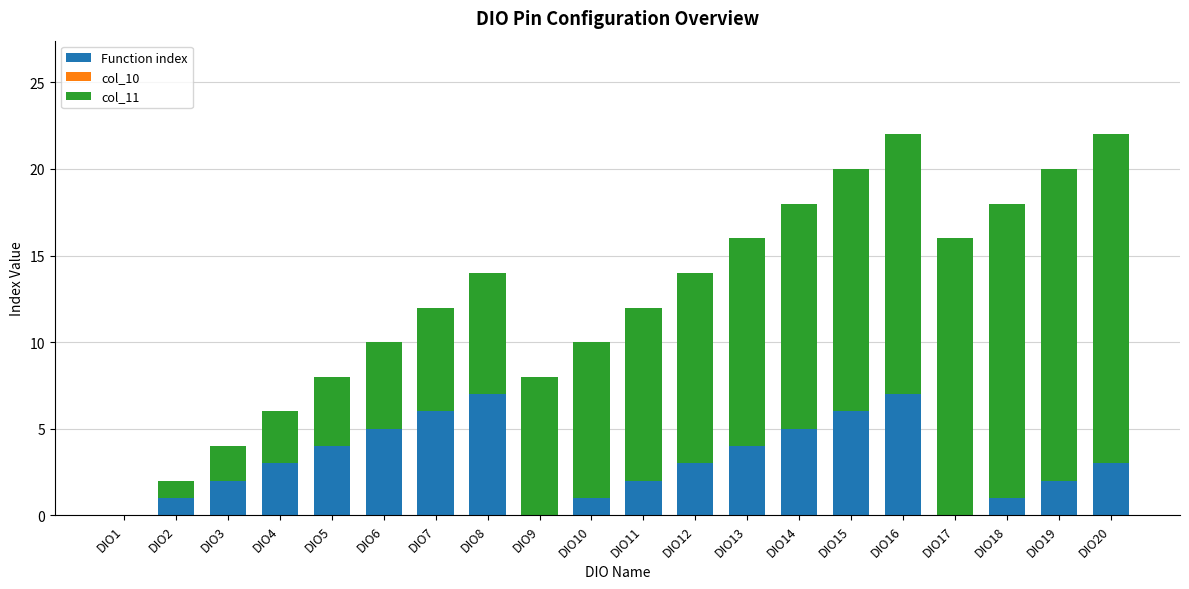

What is the maximum value for Function index?

7